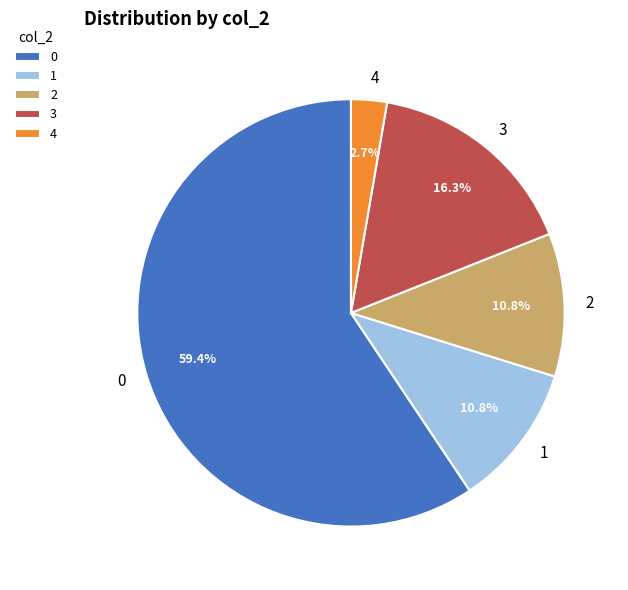

How much of the chart is everything except 3?

83.7%